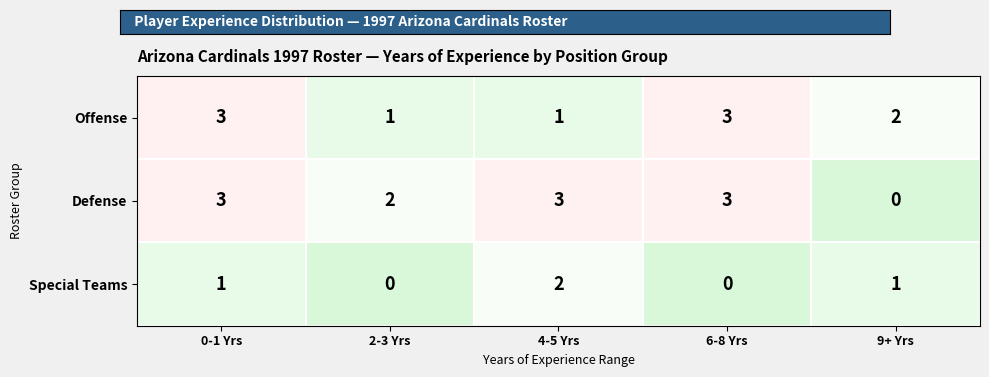

Is it true that Offense equals 3 at 0-1 Yrs?

True